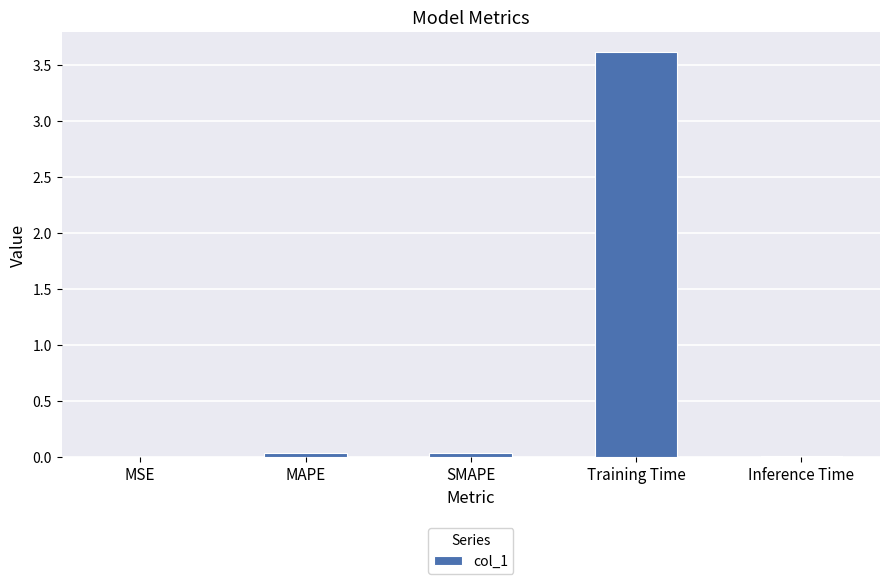

What is the sum of all values?

3.7